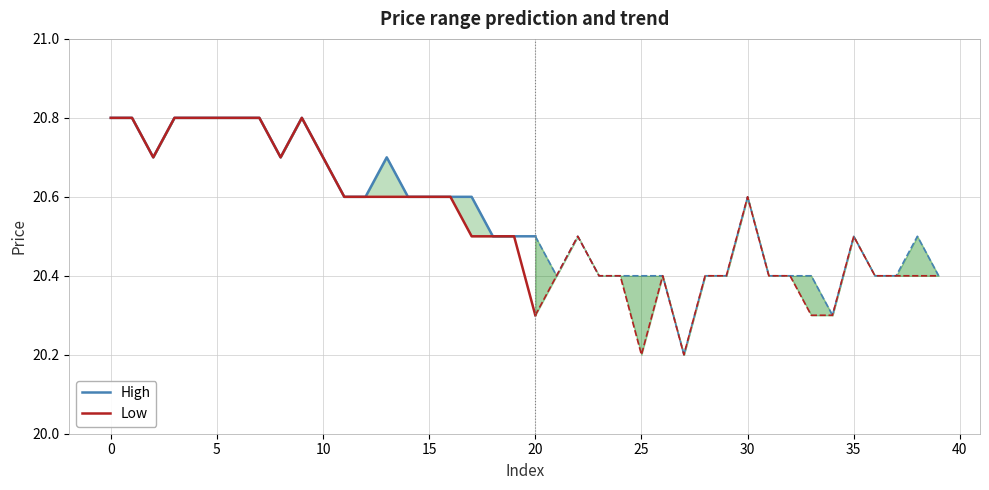

How many High values are between 20 and 21?

21